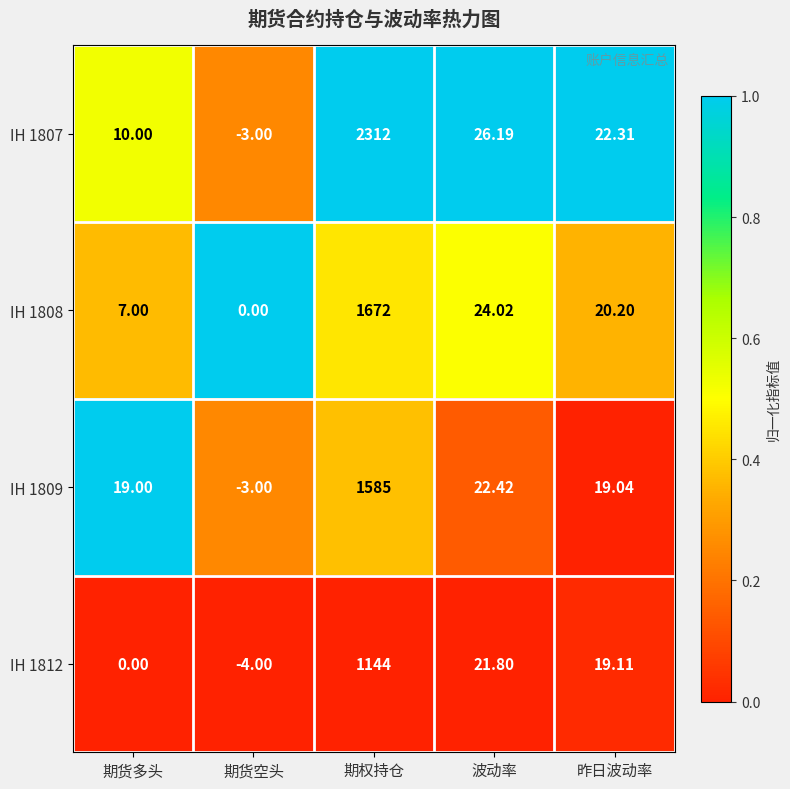

How many data points does each series have?

5